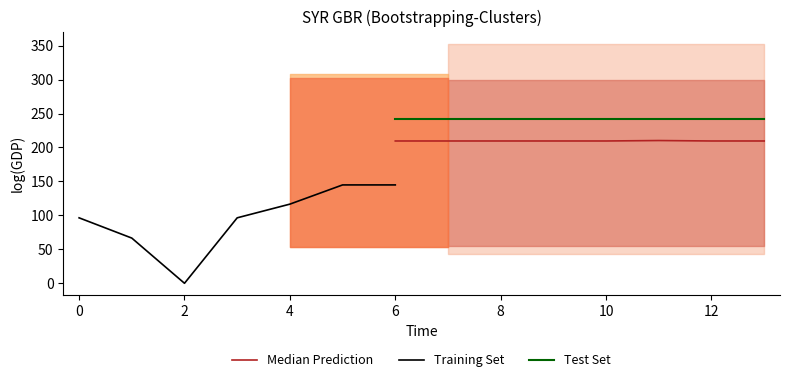

What is the highest value of the Median Prediction series?

210.2